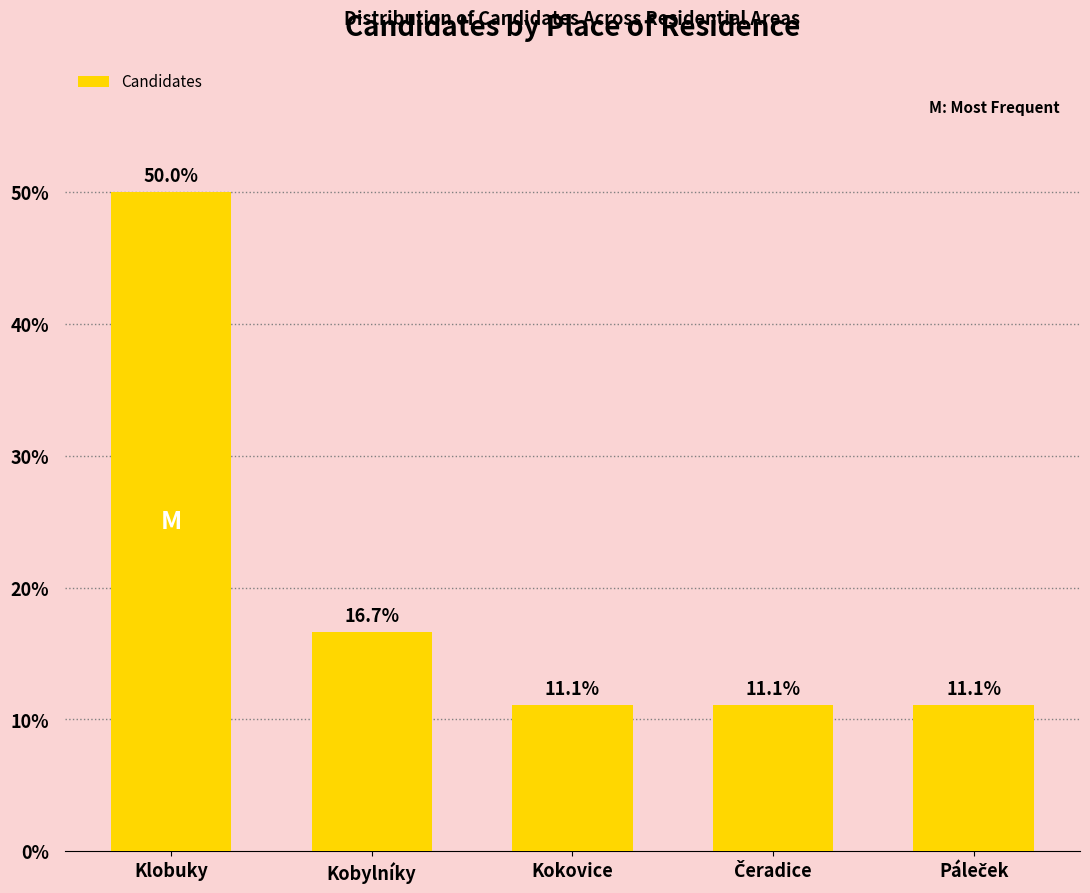

Reading left to right, what are all the values shown in this chart?

50.0	16.7	11.1	11.1	11.1